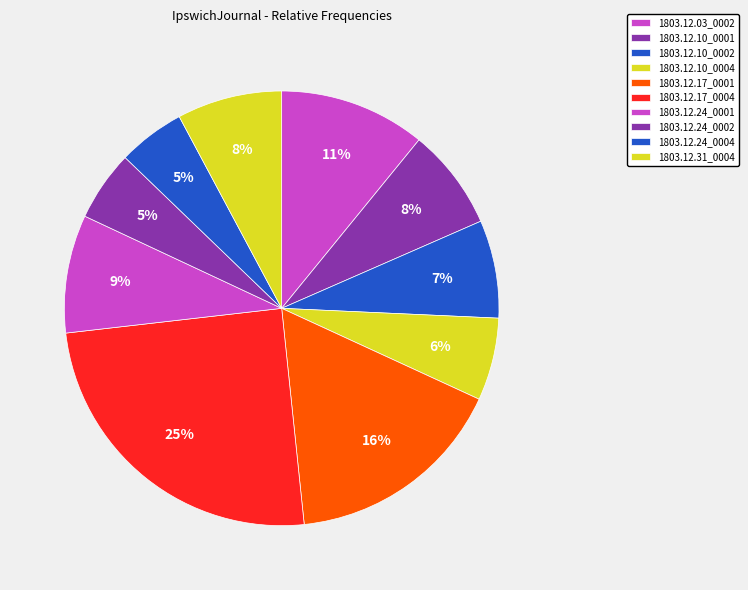

Which slice is the largest?

1803.12.17_IpswichJournal_0004